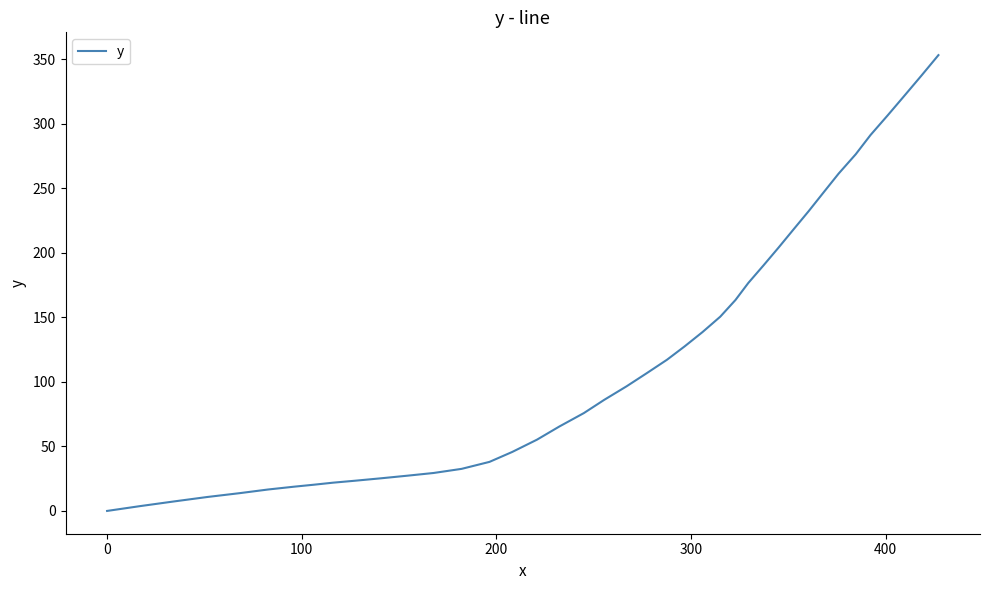

What is the maximum value shown in the chart?

353.1